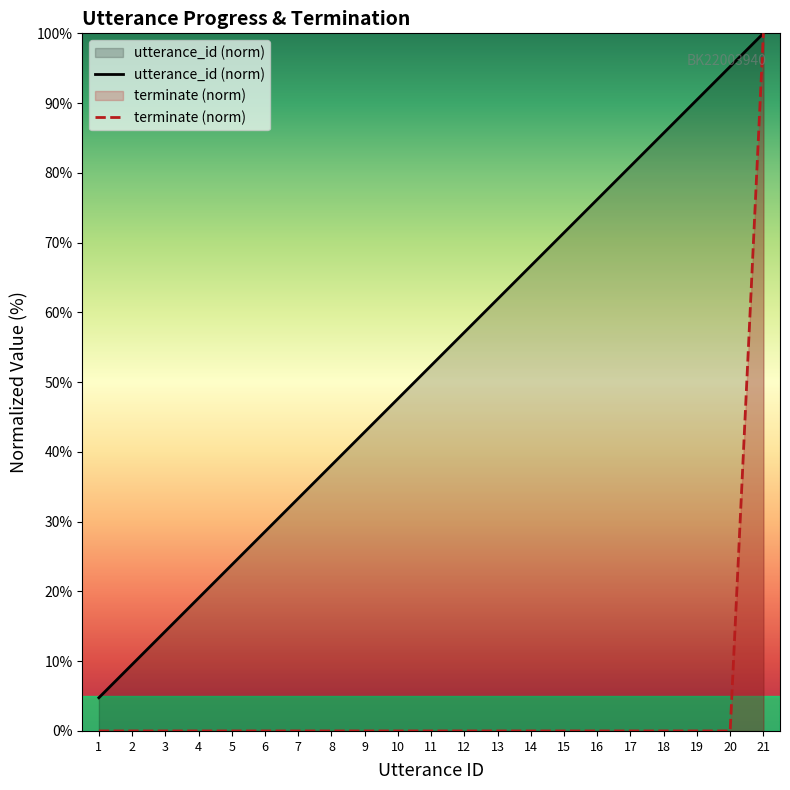

True or false: terminate (norm) has a value of 0.0 at 2.

True